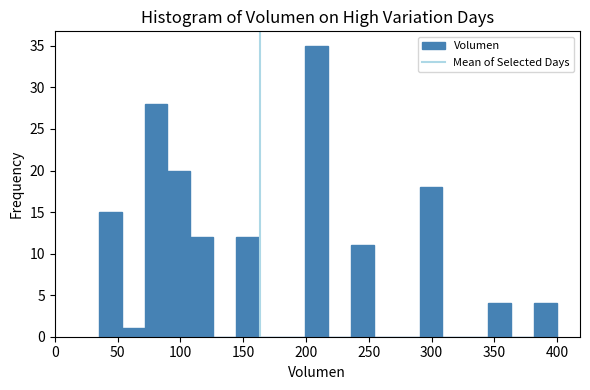

Read against the x-axis, roughly where is the centre of the tallest bar?

210